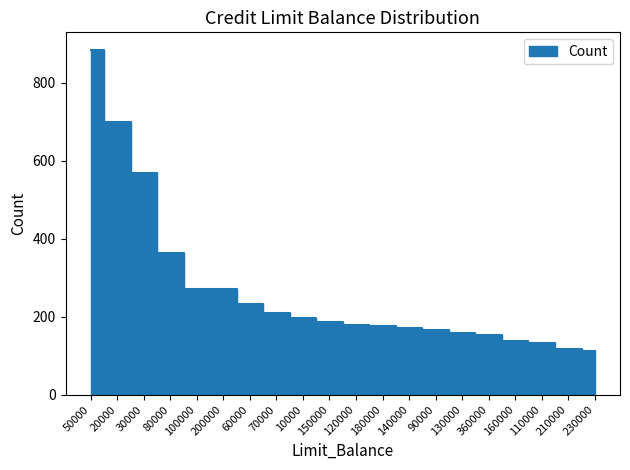

What is the approximate value at 150000?

187